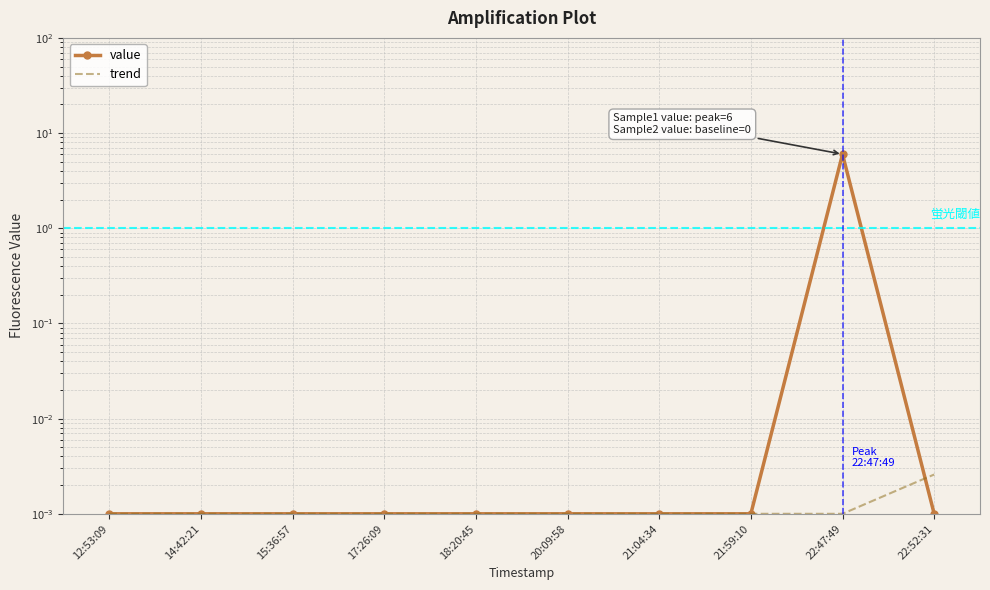

Reading left to right, extract all data points from this chart.

0.0	0.0	0.0	0.0	0.0	0.0	0.0	0.0	6.0	0.0